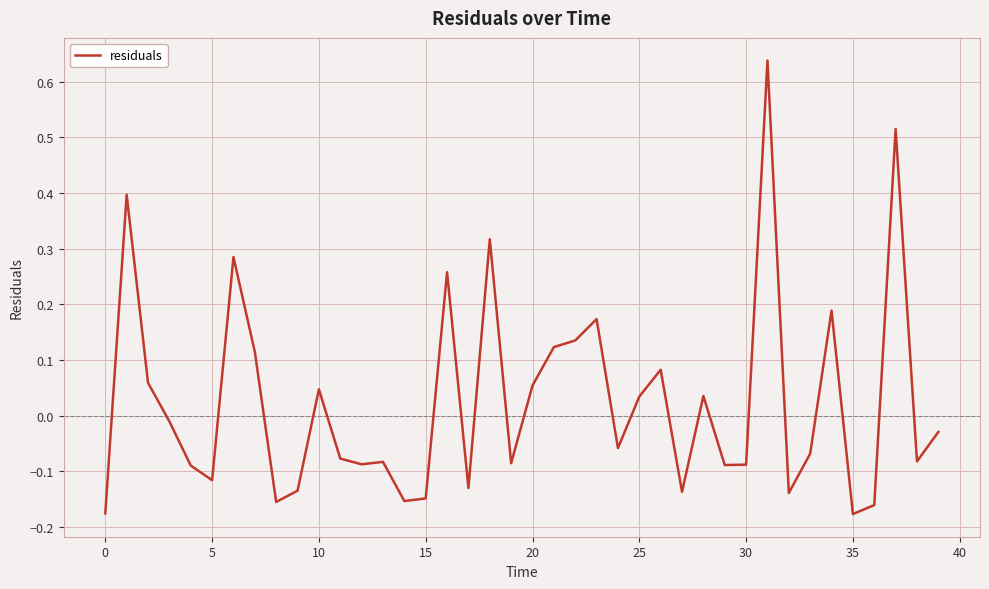

Does the chart display data point markers on the line(s)?

No